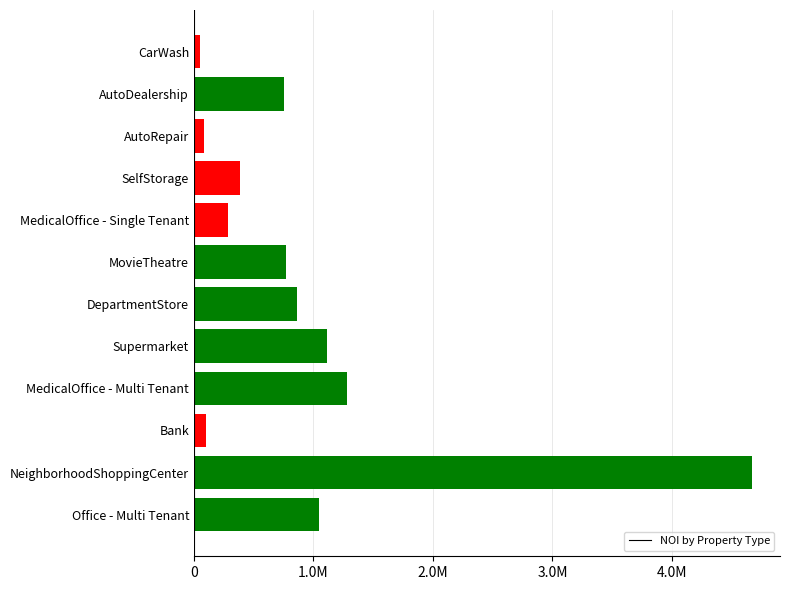

Are the bars horizontal?

Yes